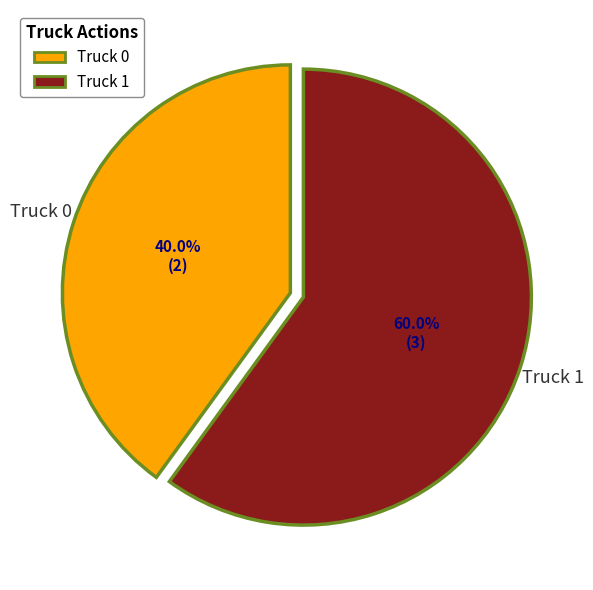

What is the total percentage of Truck 1 and Truck 0?

100.0%